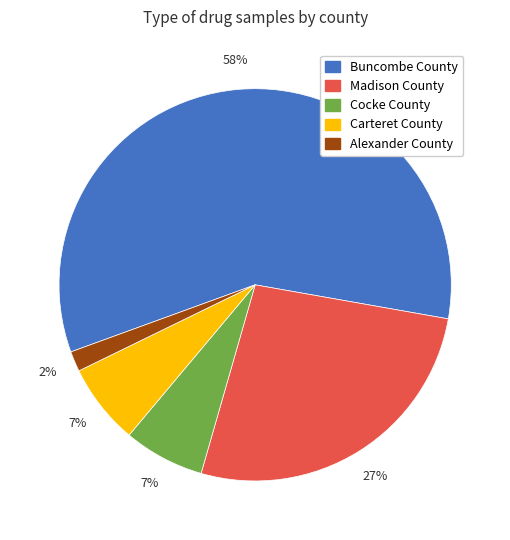

To the nearest percent, what is the average slice percentage?

20%